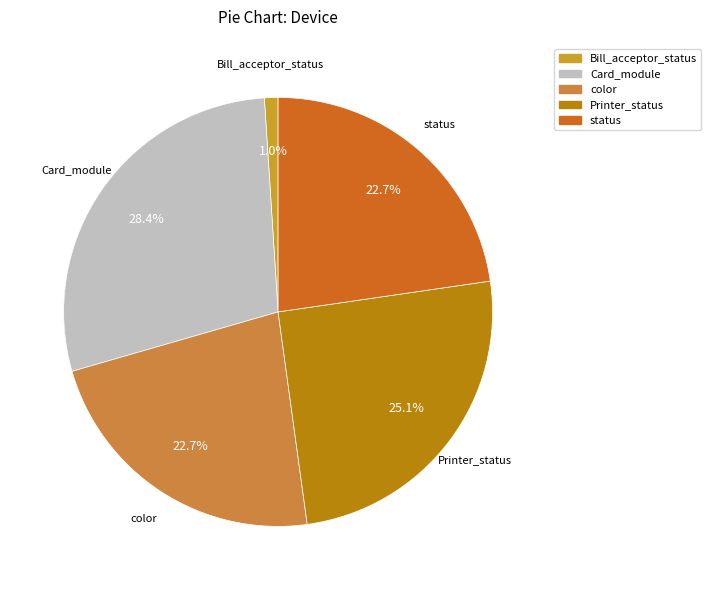

Which has a higher value, status or Card_module?

Card_module